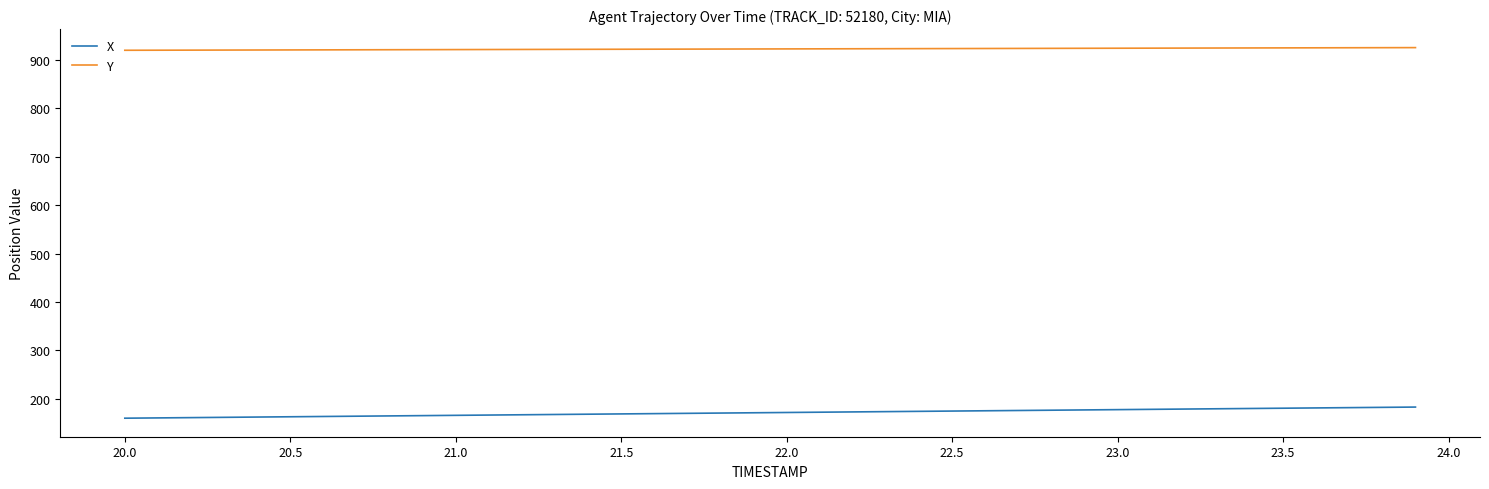

What is the lowest value of the Y series?

920.2